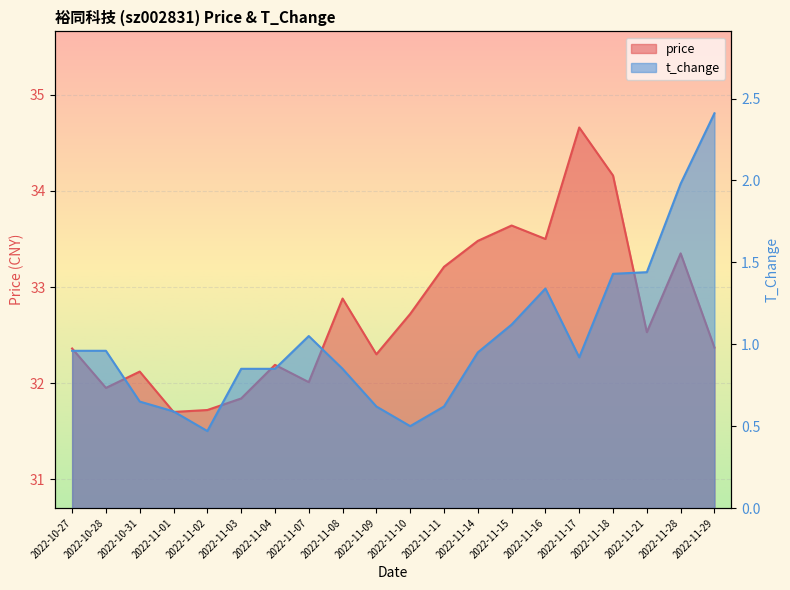

Reading left to right, transcribe all the data shown in this chart.

price: 2022-10-27=32.4	2022-10-28=31.9	2022-10-31=32.1	2022-11-01=31.7	2022-11-02=31.7	2022-11-03=31.8	2022-11-04=32.2	2022-11-07=32.0	2022-11-08=32.9	2022-11-09=32.3	2022-11-10=32.7	2022-11-11=33.2	2022-11-14=33.5	2022-11-15=33.6	2022-11-16=33.5	2022-11-17=34.7	2022-11-18=34.2	2022-11-21=32.5	2022-11-28=33.4	2022-11-29=32.4
t_change: 2022-10-27=1.0	2022-10-28=1.0	2022-10-31=0.7	2022-11-01=0.6	2022-11-02=0.5	2022-11-03=0.8	2022-11-04=0.8	2022-11-07=1.1	2022-11-08=0.8	2022-11-09=0.6	2022-11-10=0.5	2022-11-11=0.6	2022-11-14=0.9	2022-11-15=1.1	2022-11-16=1.3	2022-11-17=0.9	2022-11-18=1.4	2022-11-21=1.4	2022-11-28=2.0	2022-11-29=2.4